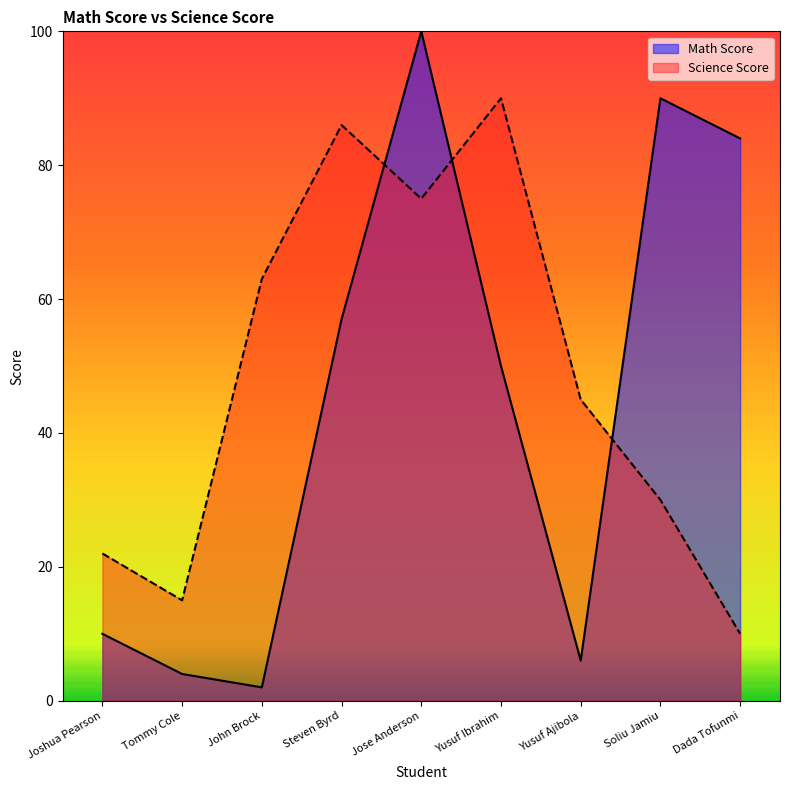

True or false: Science Score has more than 2 points higher than both neighbors.

False